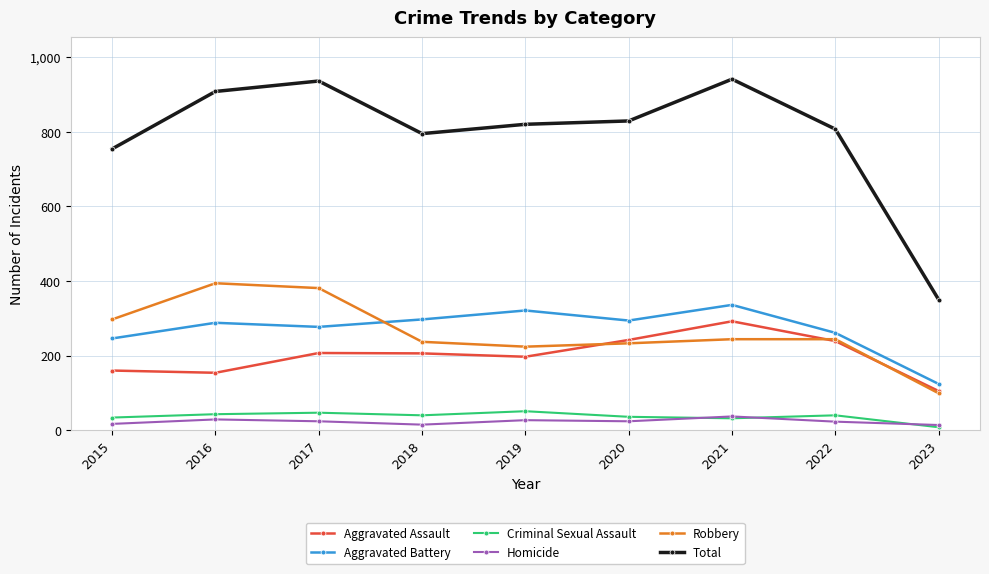

What is the average value of the Robbery series?

261